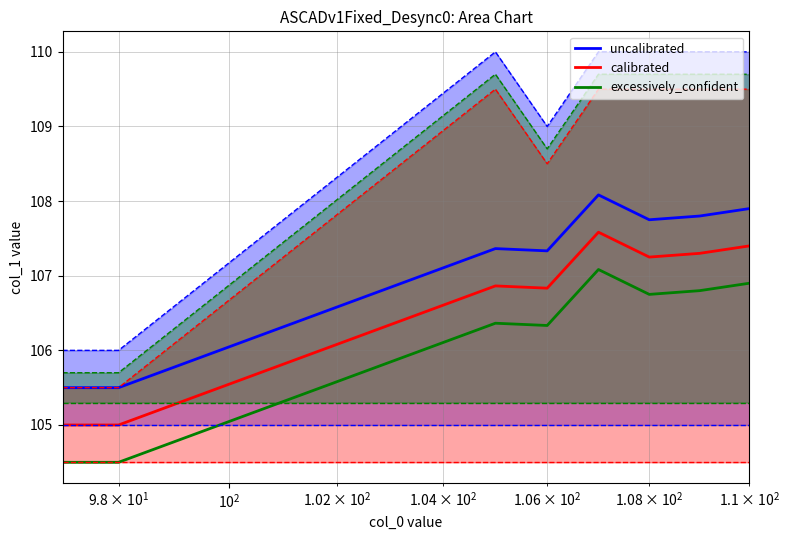

True or false: uncalibrated and excessively_confident intersect in this chart.

False